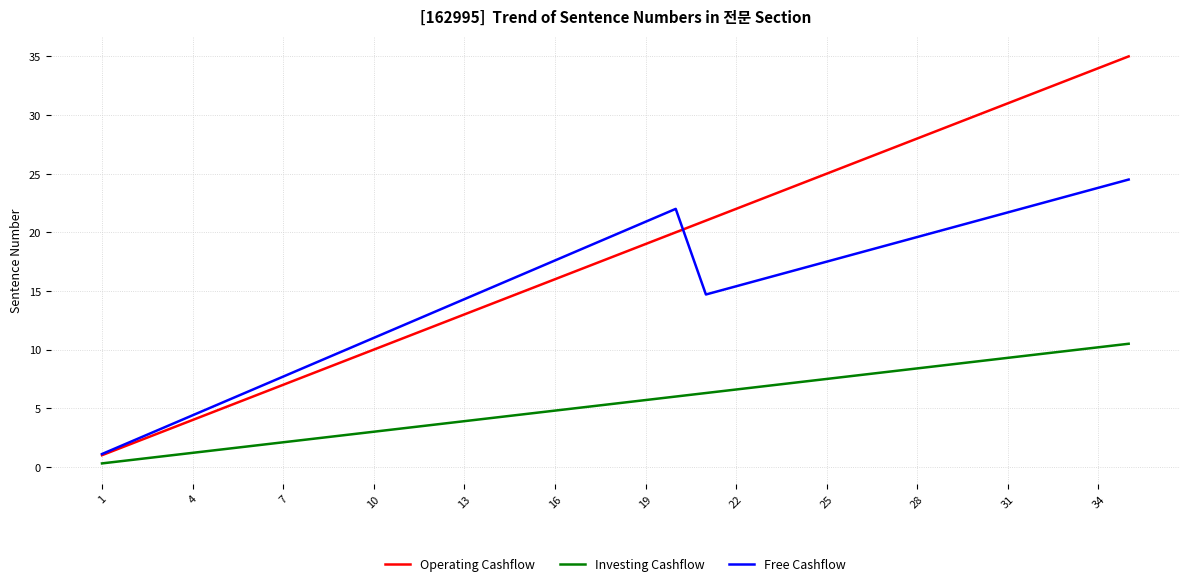

Which series has the largest total across all categories?

Operating Cashflow